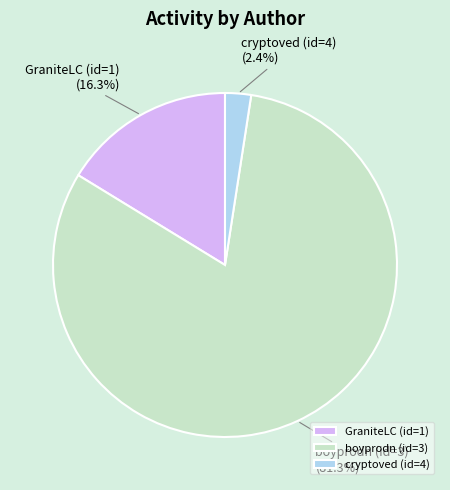

To the nearest percent, what is the combined percentage of GraniteLC (id=1) and boyprodn (id=3)?

98%